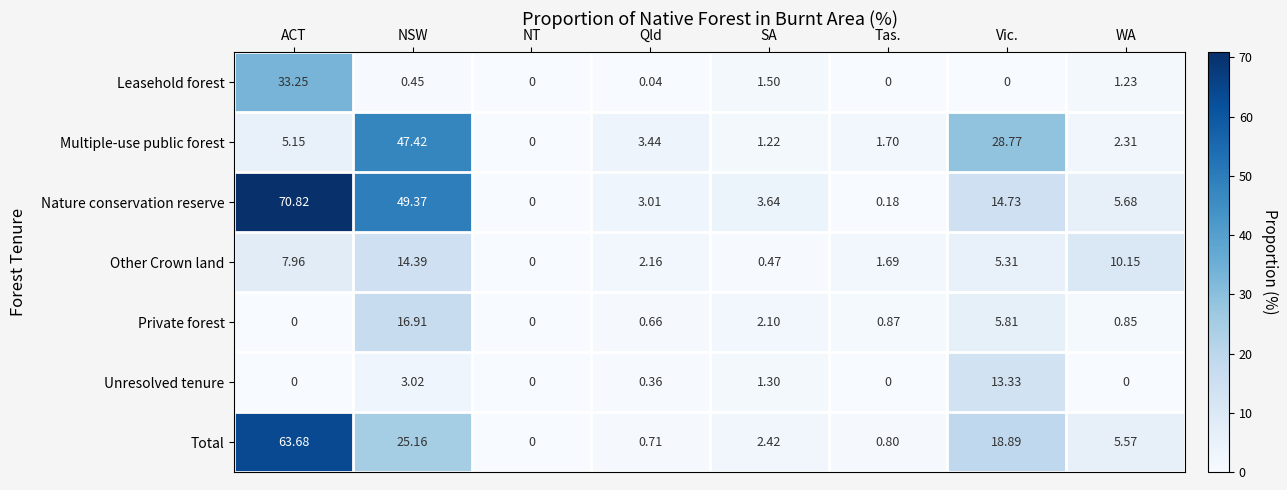

How many distinct data groups are displayed?

7